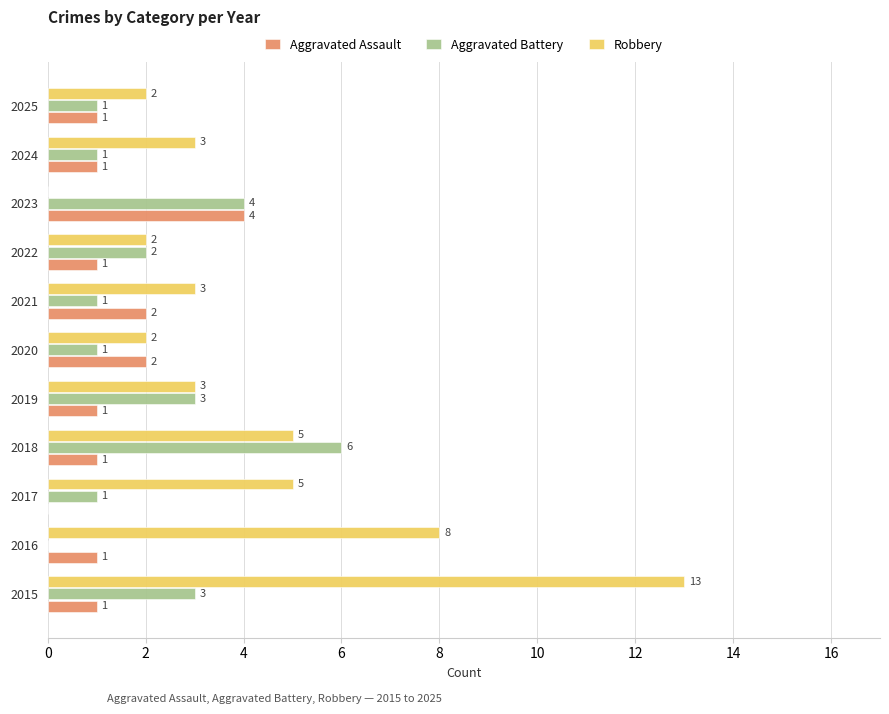

What is the total value across all series at 2023?

8